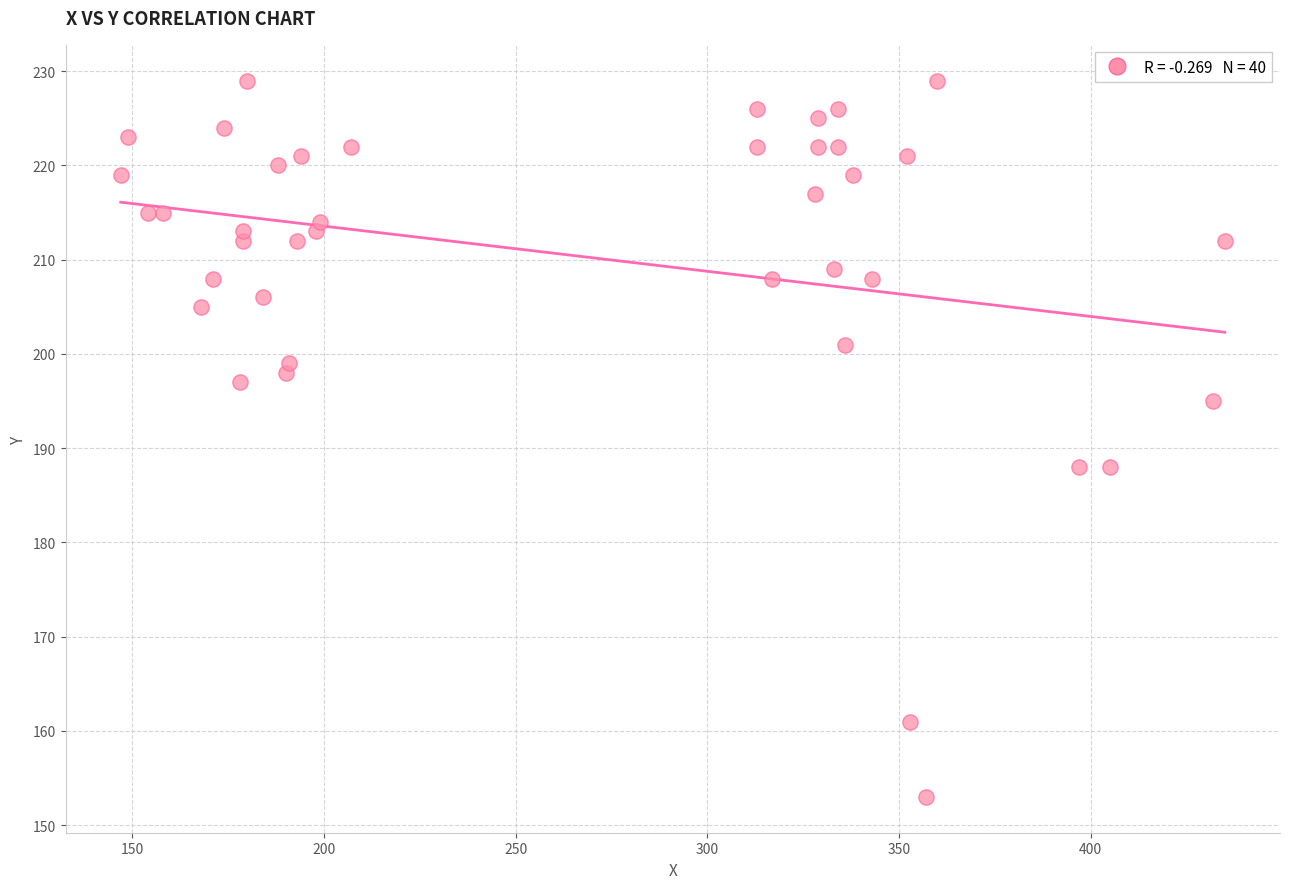

What is the range of Y values (max minus min)?

76